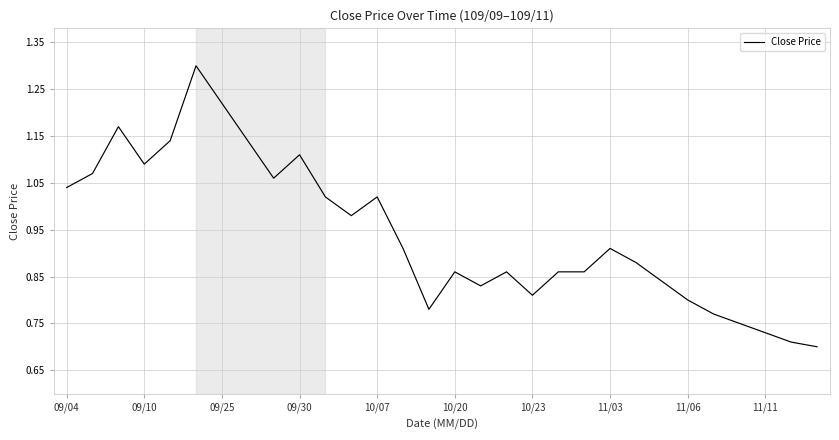

What is the greatest value displayed?

1.3